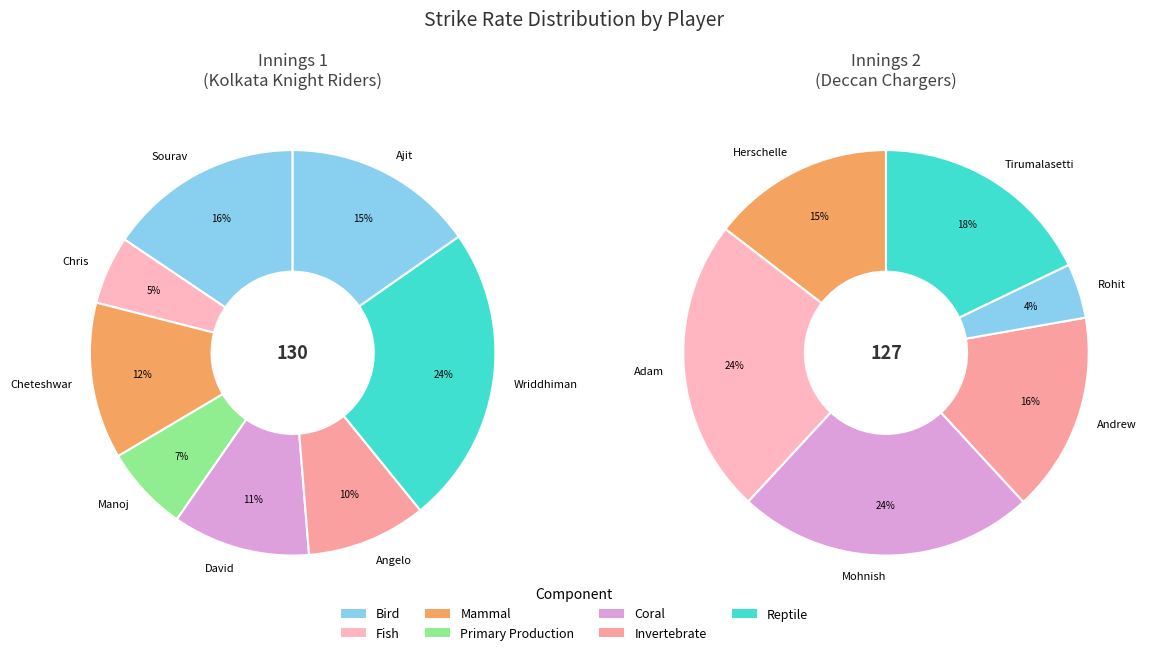

Does Andrew Symonds account for over 50% of the chart?

No